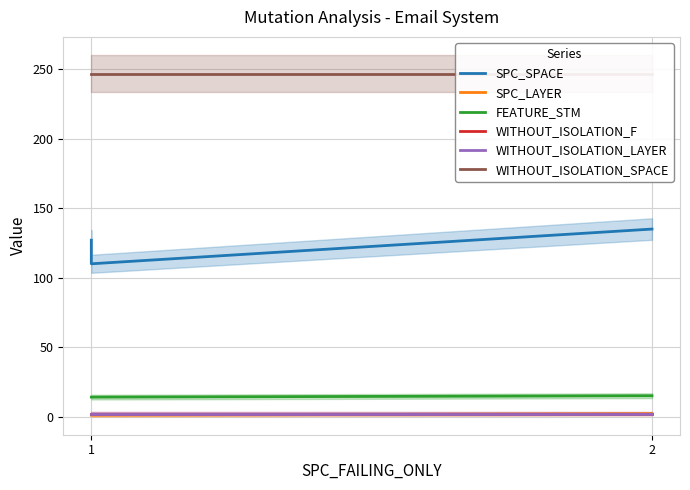

What is the value of the WITHOUT_ISOLATION_LAYER point at the 1st from the left?

2